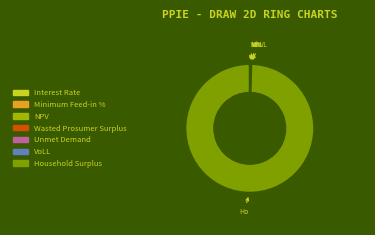

Is it true that Household Surplus is 92% of the pie?

False